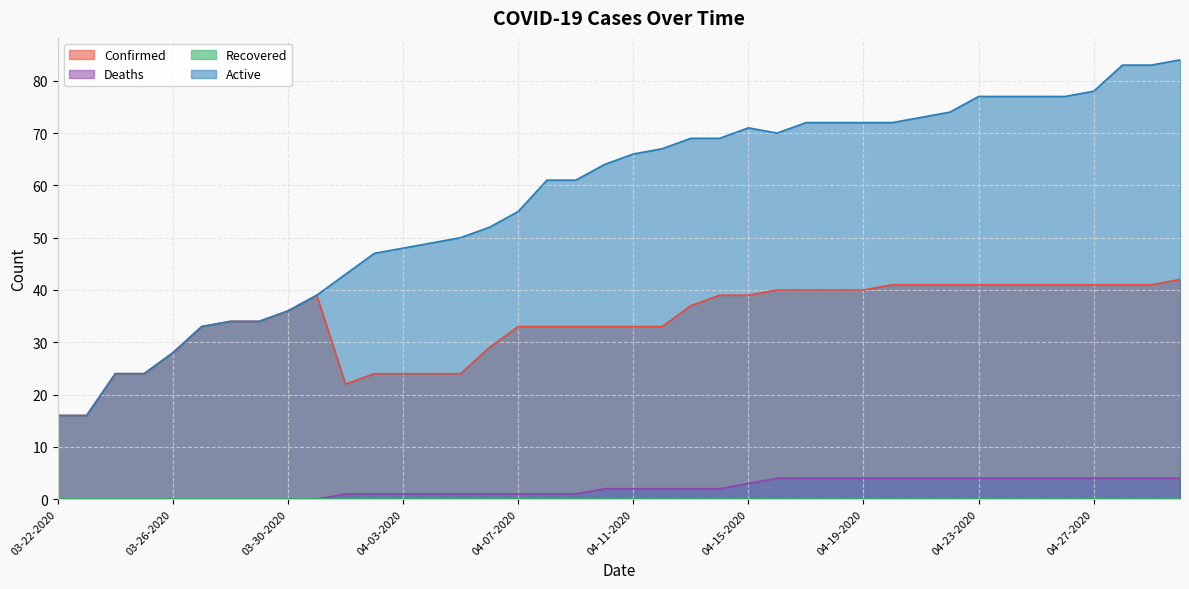

True or false: Confirmed and Deaths cross at least once.

False